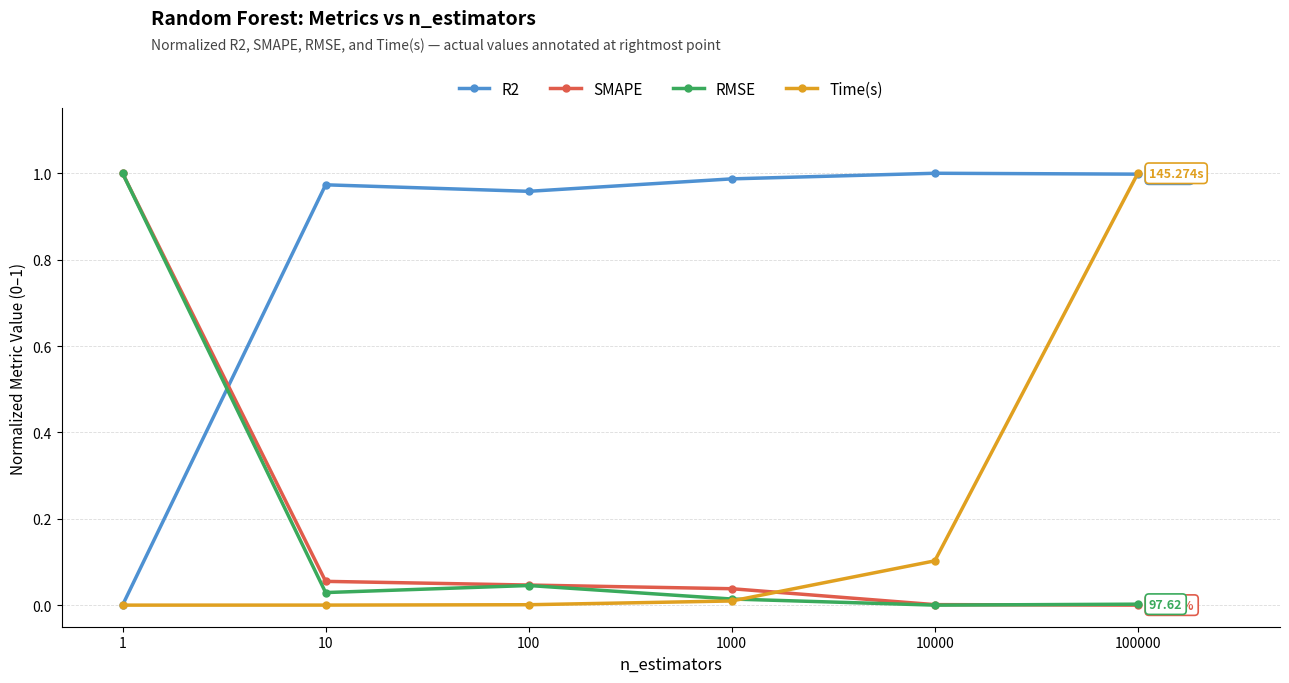

Is it true that RMSE equals 0.0 at 100000?

True